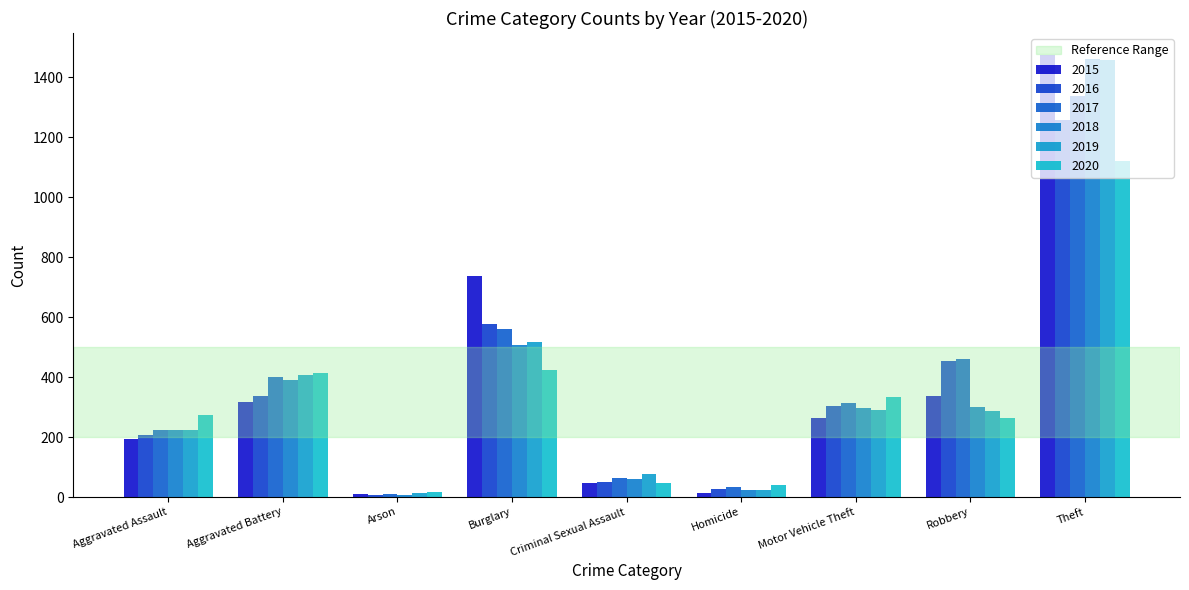

At Homicide, list the series in order from smallest to largest.

2015, 2019, 2018, 2016, 2017, 2020